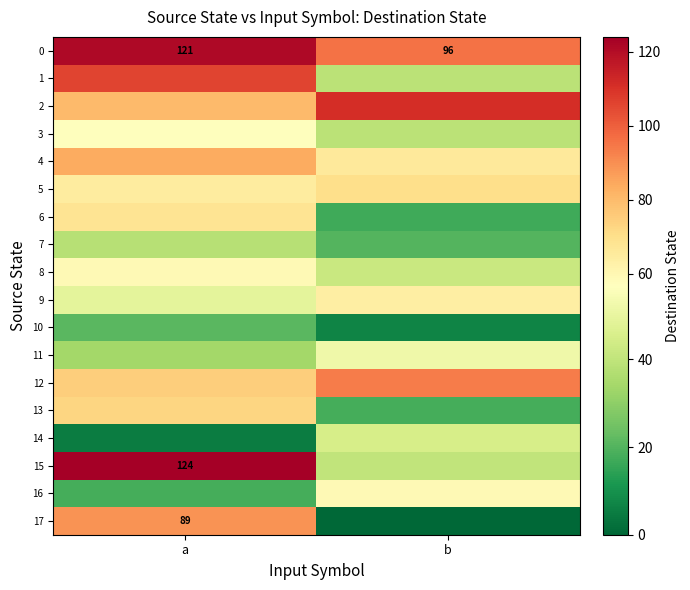

What is the sum of the 0 values at a and b?

217